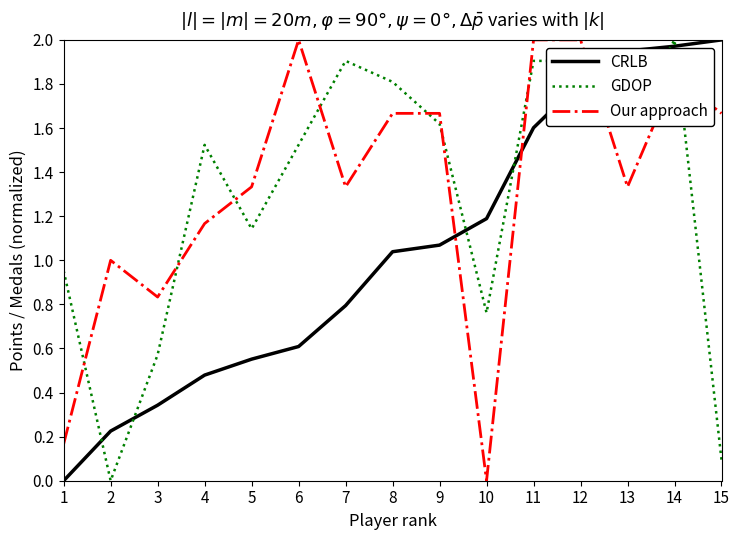

At 4, list the series in order from largest to smallest.

GDOP, Our approach, CRLB